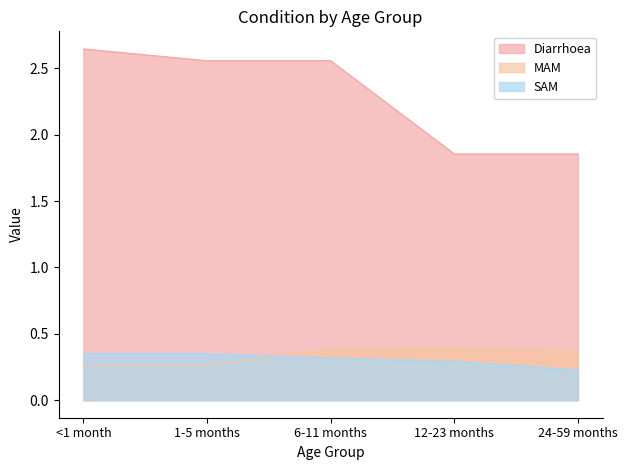

Reading left to right, list all the values displayed in this chart.

Diarrhoea: <1 month=2.6	1-5 months=2.6	6-11 months=2.6	12-23 months=1.9	24-59 months=1.9
MAM: <1 month=0.3	1-5 months=0.3	6-11 months=0.4	12-23 months=0.4	24-59 months=0.4
SAM: <1 month=0.4	1-5 months=0.4	6-11 months=0.3	12-23 months=0.3	24-59 months=0.2